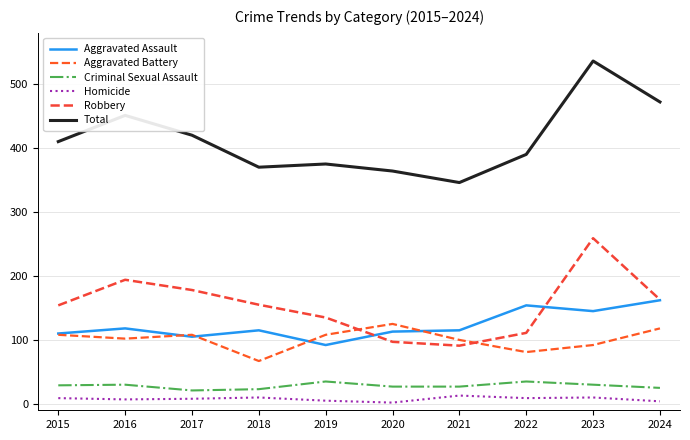

What is the total value across all series at 2024?

944